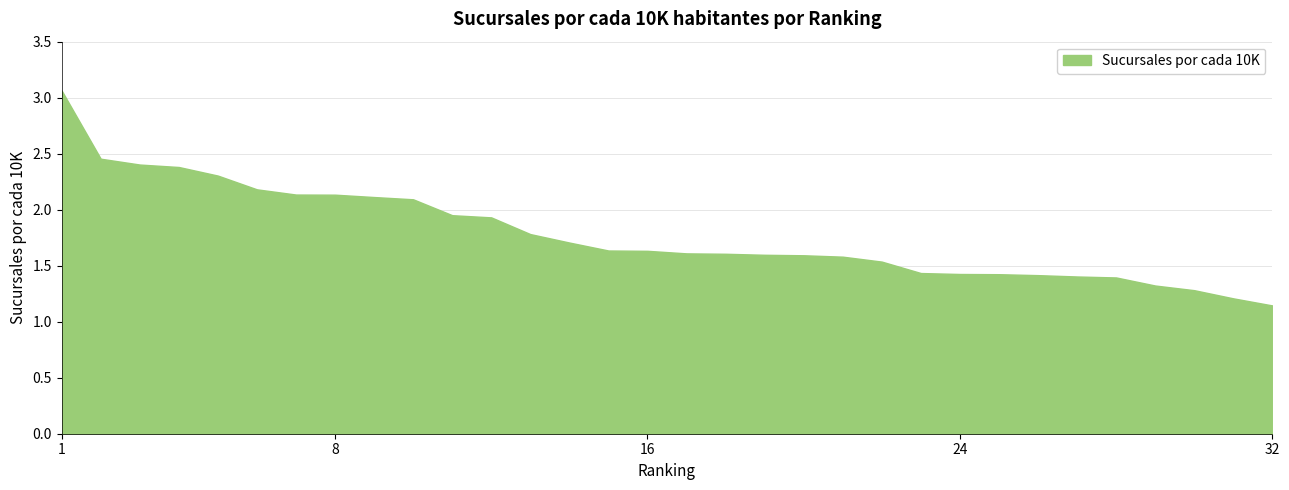

What is the difference between the maximum and minimum values?

1.9